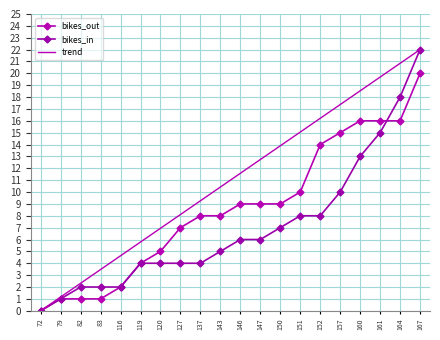

Is the value of bikes_out at 147 greater than the value of bikes_in at 146?

Yes